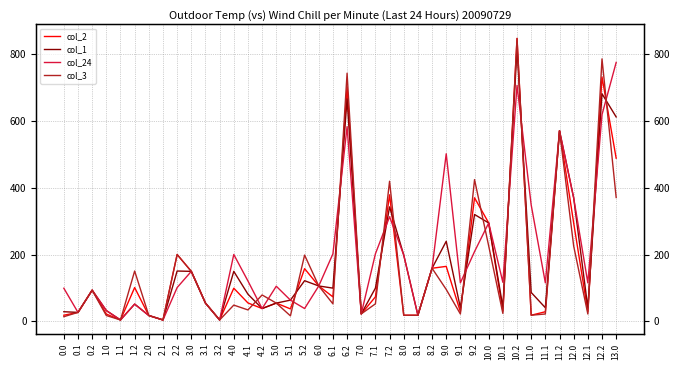

True or false: col_3 has more than 0 interior local peaks.

True